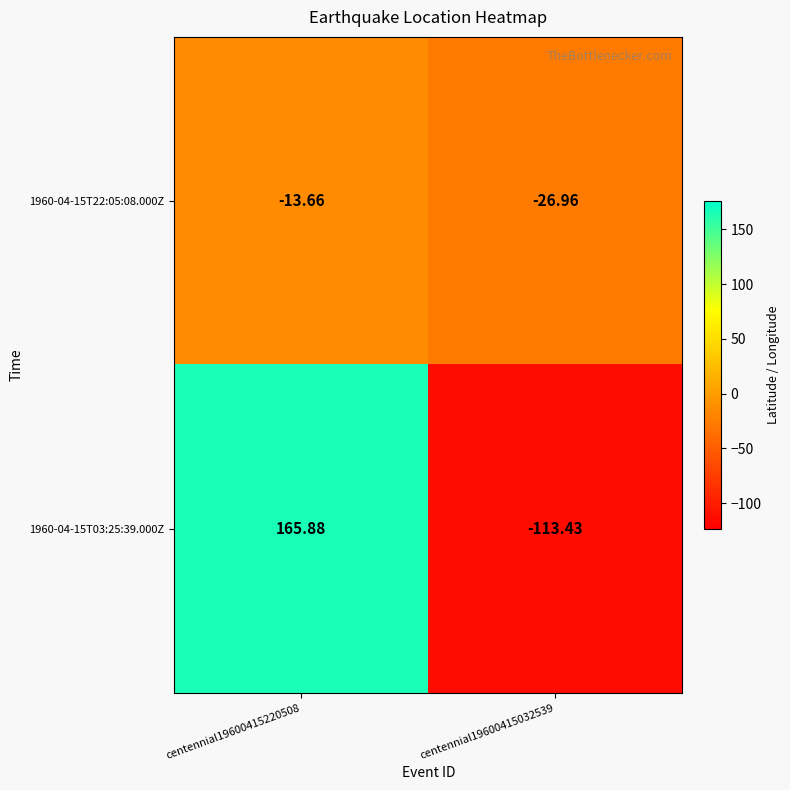

Is the value of 1960-04-15T03:25:39.000Z at centennial19600415220508 greater than the value of 1960-04-15T22:05:08.000Z at centennial19600415220508?

Yes